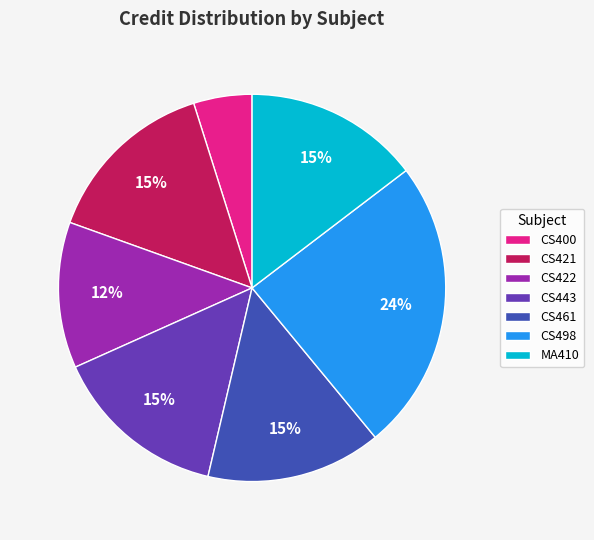

Which slice is the smallest?

CS400